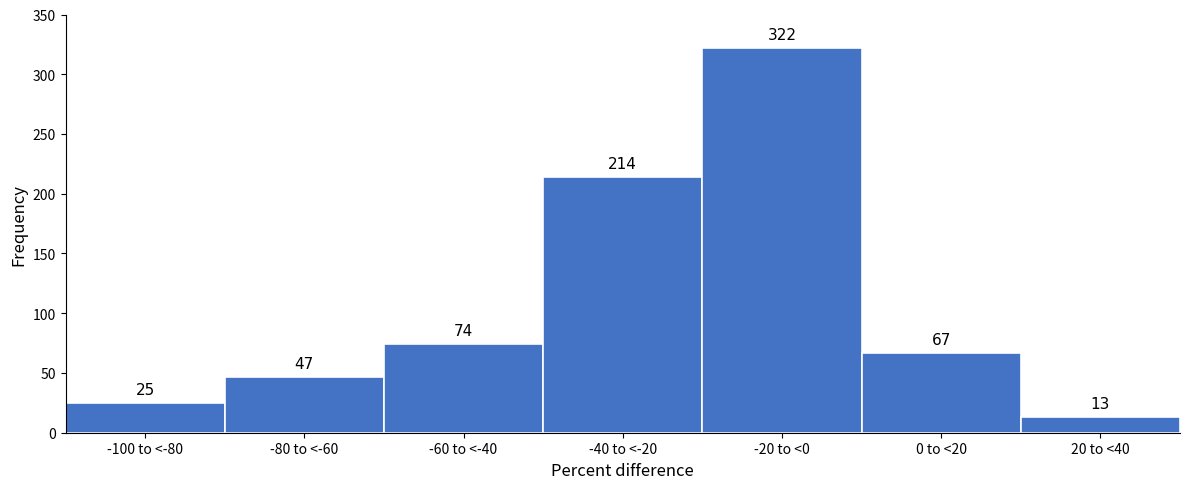

Reading right to left, what are all the values shown in this chart?

13	67	322	214	74	47	25